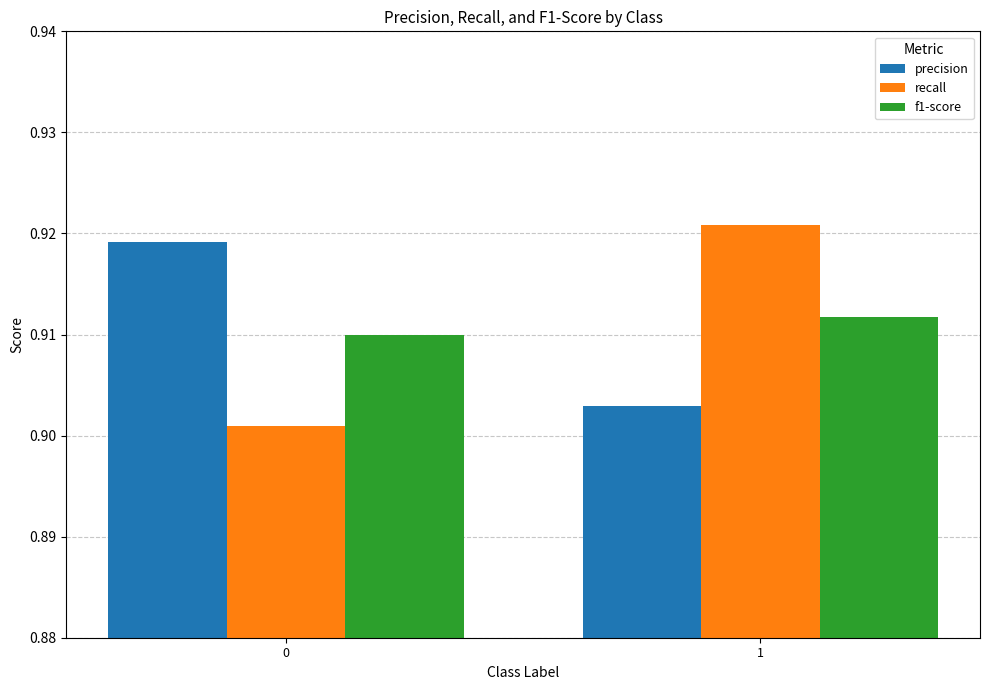

The f1-score series shows 1.4 at 0. True or false?

False